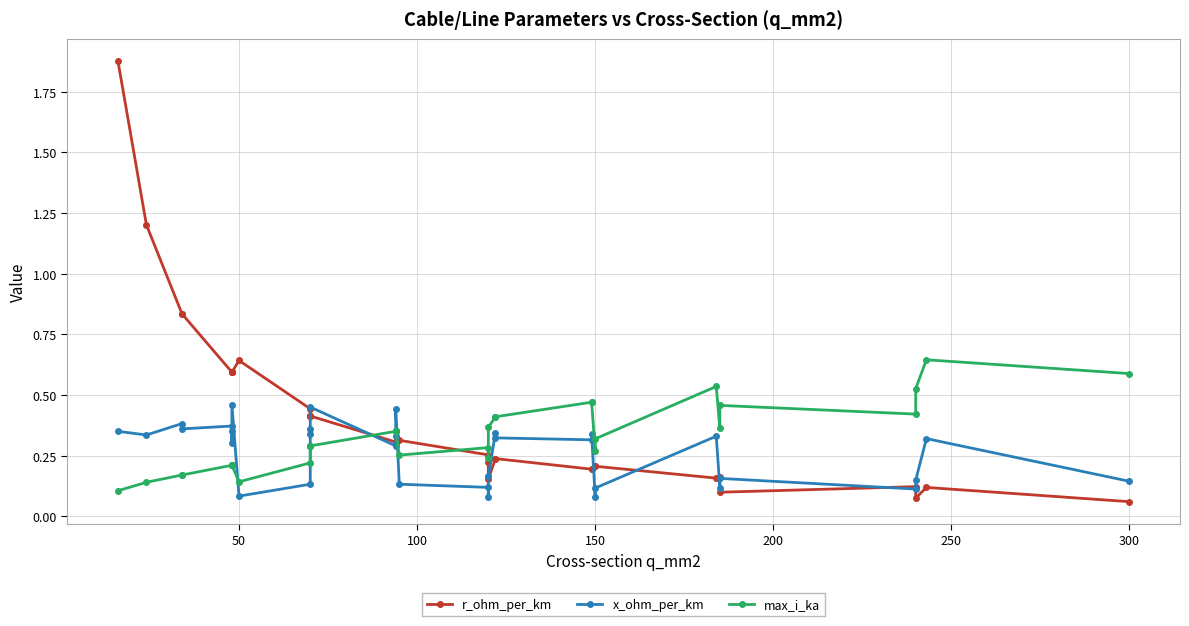

At which category does r_ohm_per_km reach its first local peak?

50